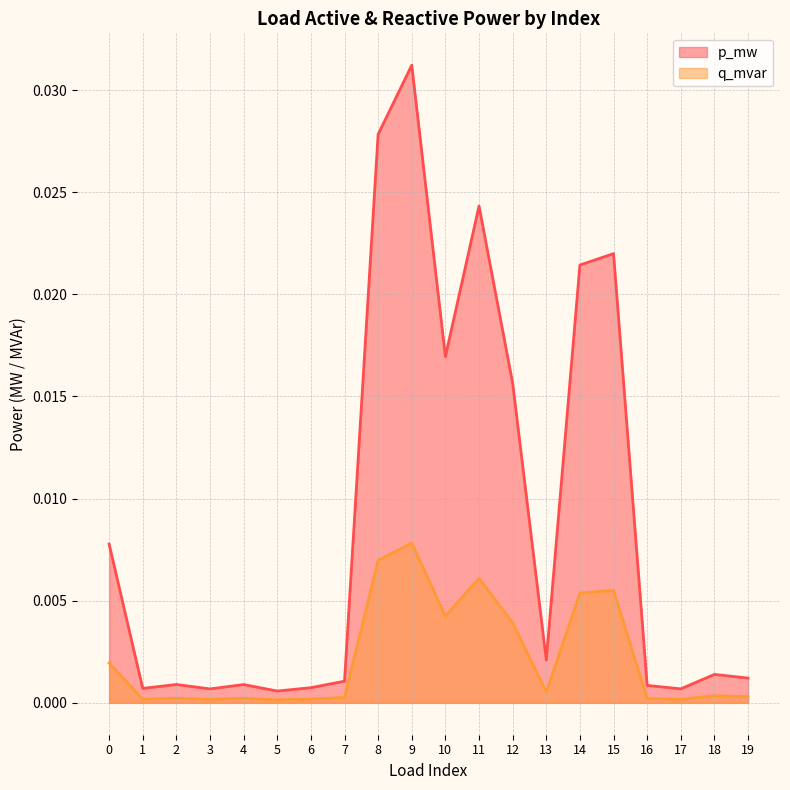

List the series in order of their overall mean, lowest first.

q_mvar, p_mw